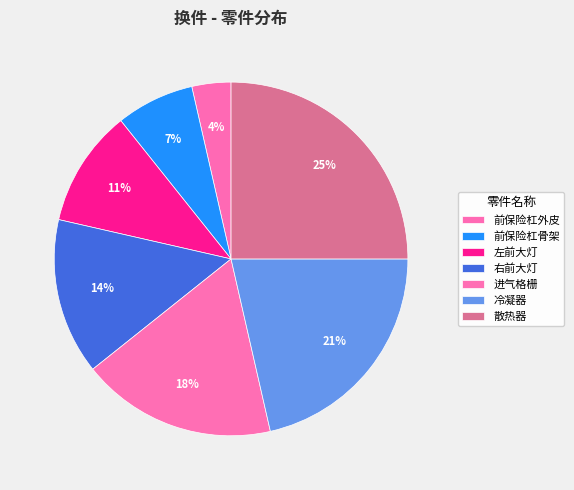

To the nearest percent, what is the average slice percentage?

14%